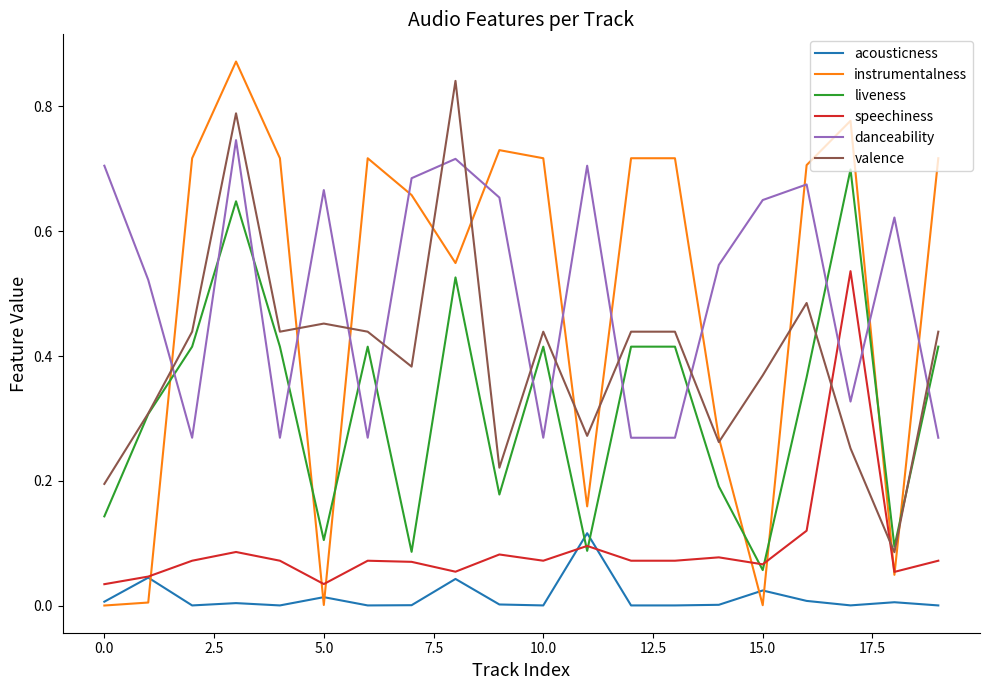

Which series ends up on top after the final intersection of speechiness and valence?

valence